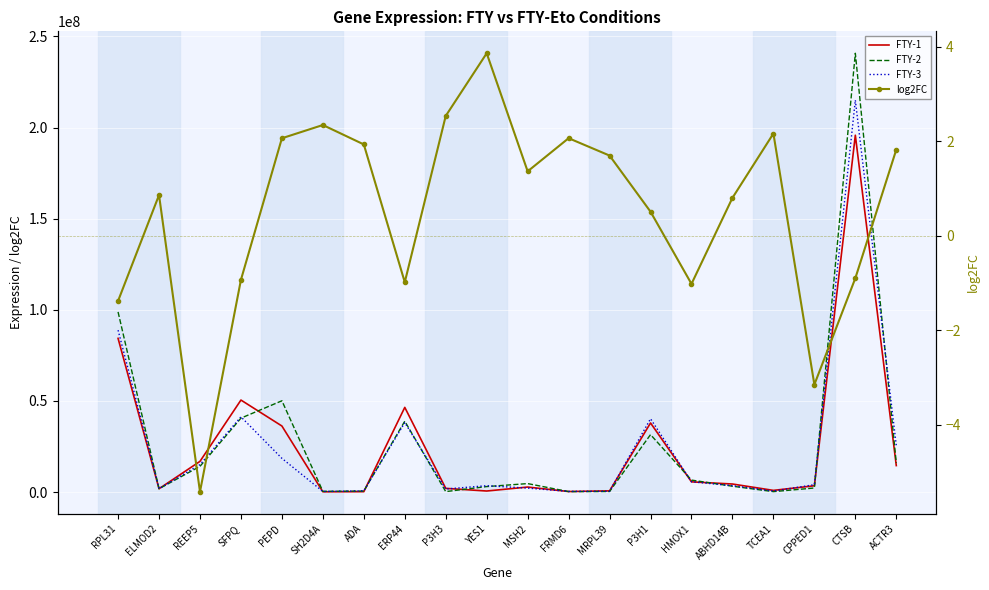

The log2FC series shows -0.4 at HMOX1. True or false?

False